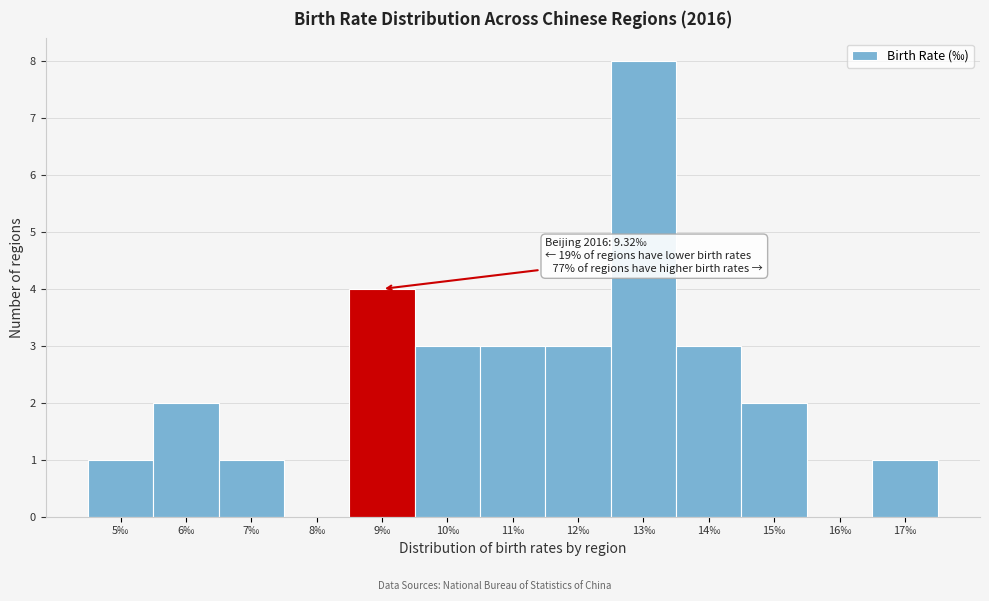

Reading left to right, list all the values displayed in this chart.

5‰=1	6‰=2	7‰=1	8‰=0	9‰=4	10‰=3	11‰=3	12‰=3	13‰=8	14‰=3	15‰=2	16‰=0	17‰=1